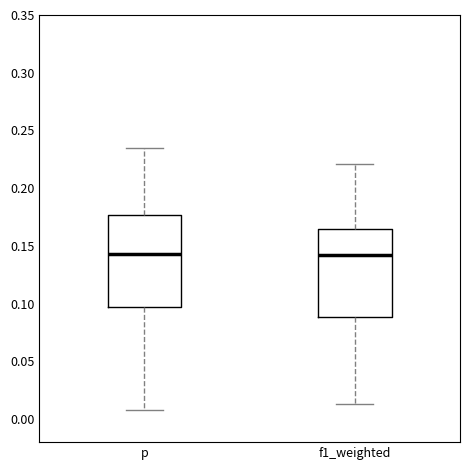

Reading left to right, read every box against the y-axis: the position of its median line, the range the box covers, and the ends of its whiskers. The values are not printed on the chart, so give them approximately, as read against the axis.

p: median 0.145, box 0.095 to 0.175, whiskers 0.010 to 0.235
f1_weighted: median 0.140, box 0.090 to 0.165, whiskers 0.015 to 0.220